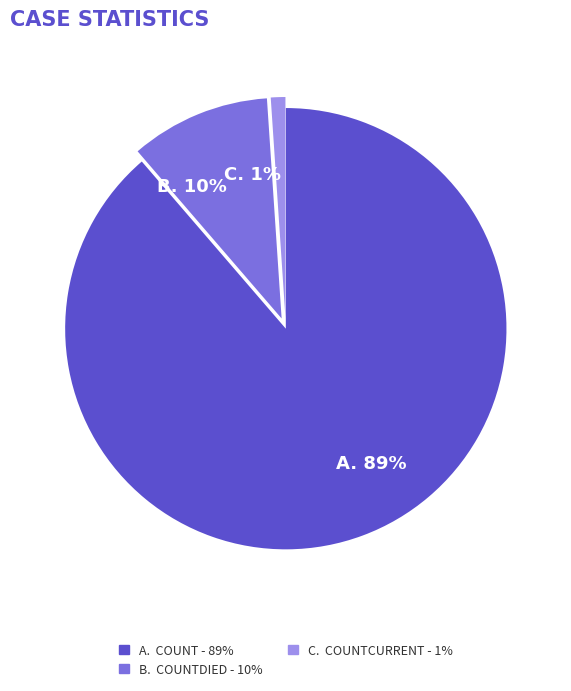

Which slice represents more than half of the pie?

A. 89%